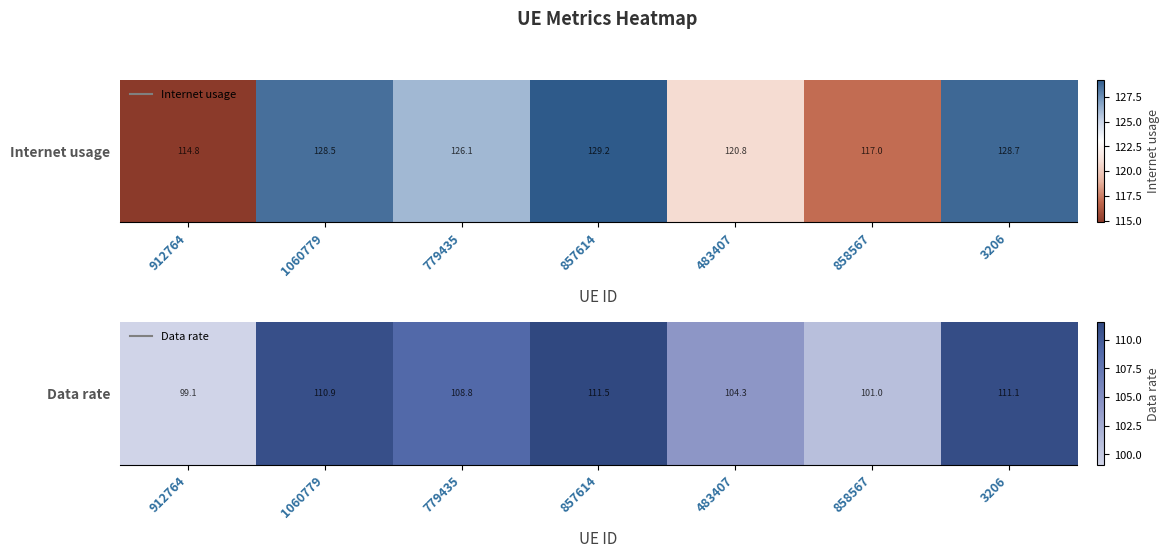

The value at 858567 is 132.7. True or false?

False